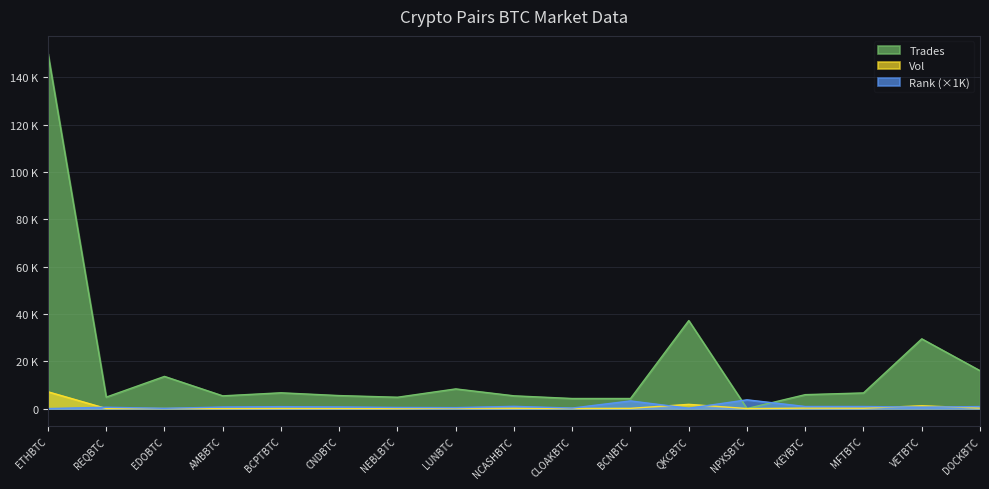

At which label does Vol reach its peak?

ETHBTC